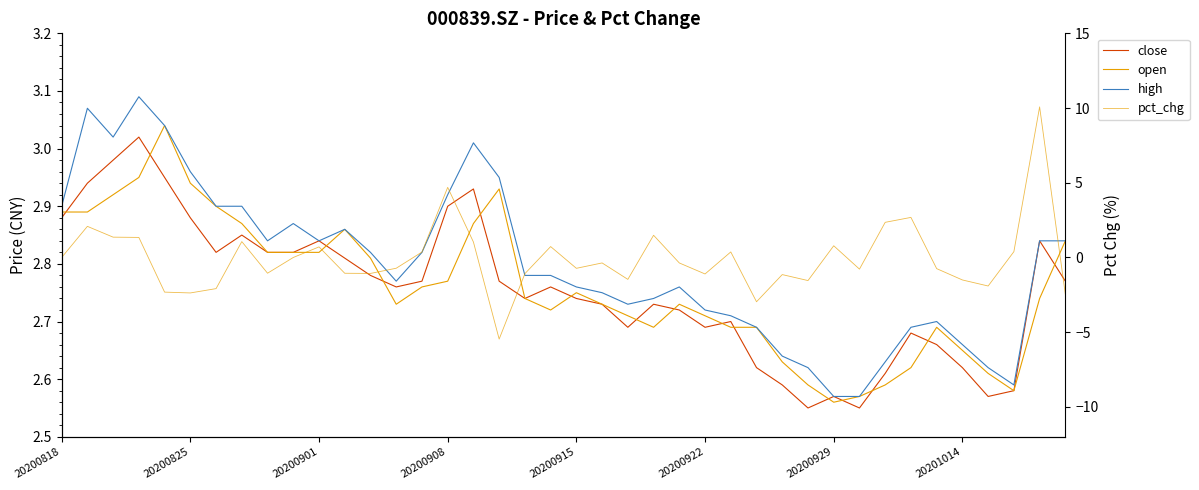

How many interior local valleys does the close series have?

8